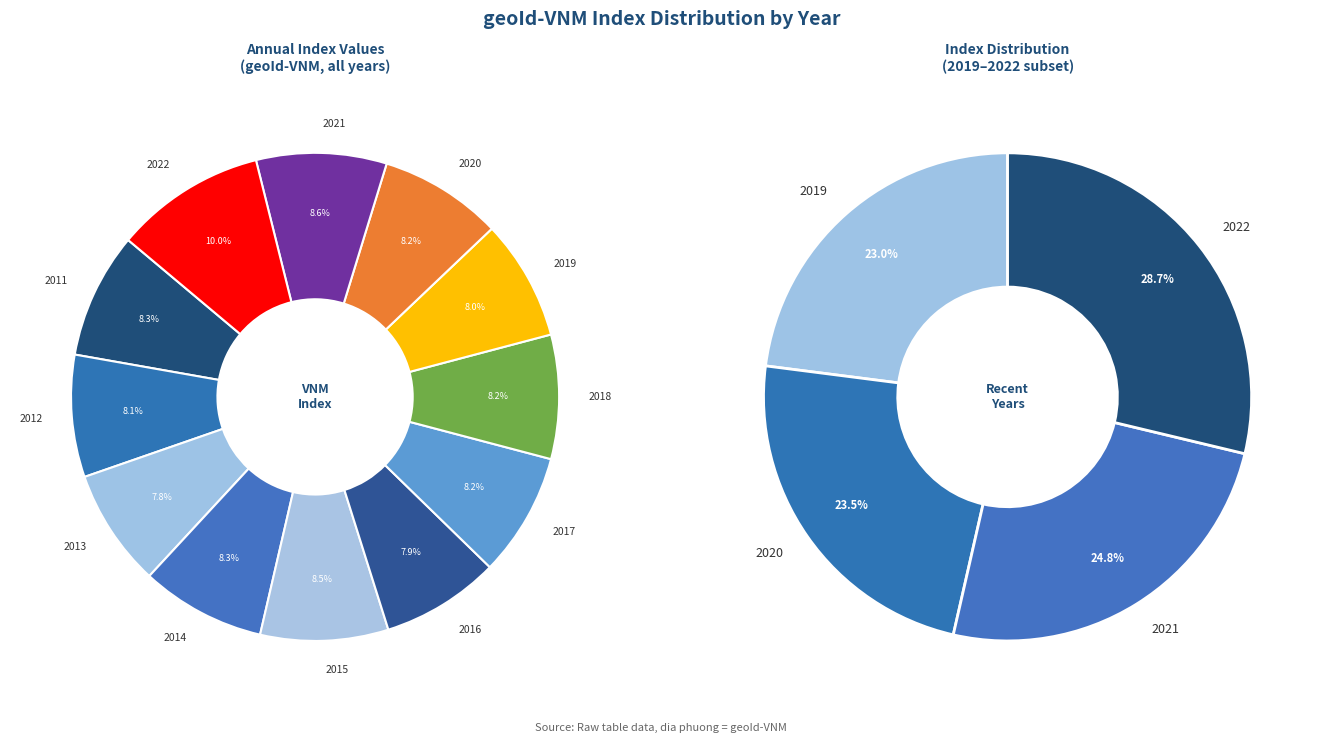

How many slices are in this pie chart?

12